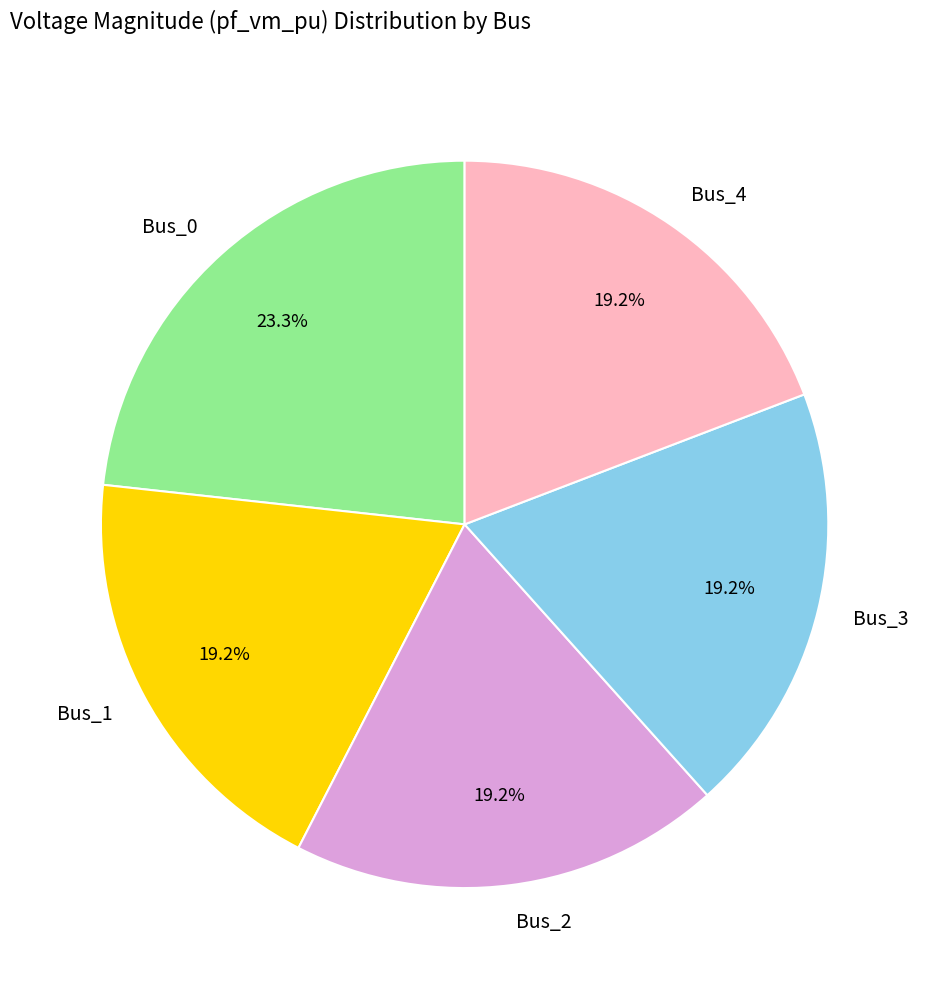

How many slices are in this pie chart?

5